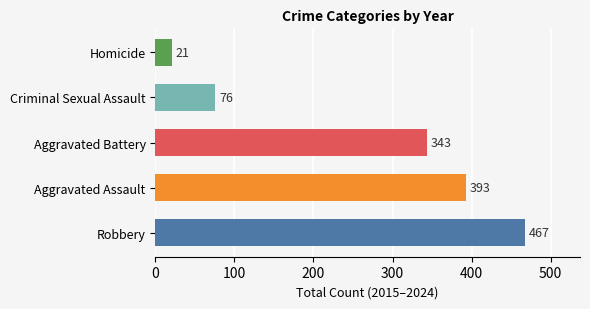

Reading bottom to top, extract all data points from this chart.

Robbery=467	Aggravated Assault=393	Aggravated Battery=343	Criminal Sexual Assault=76	Homicide=21